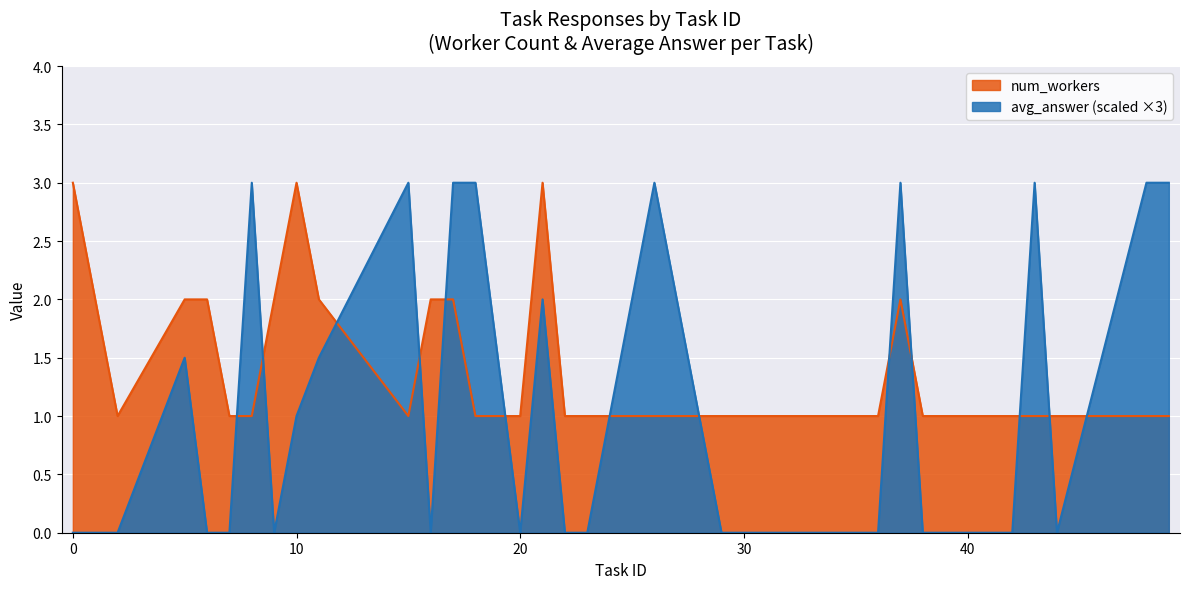

Which series has the largest range (max minus min)?

avg_answer (scaled ×3)